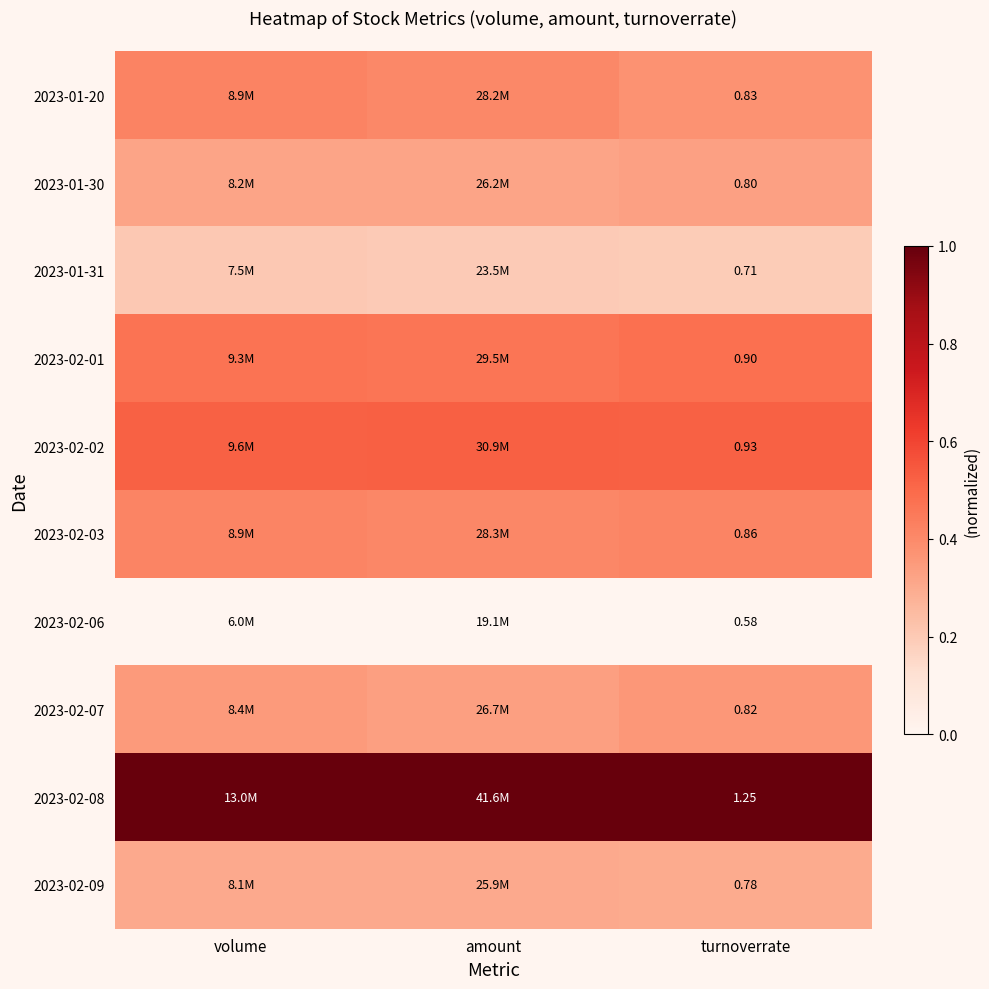

Is the value of 2023-02-07 at turnoverrate greater than the value of 2023-02-02 at turnoverrate?

No